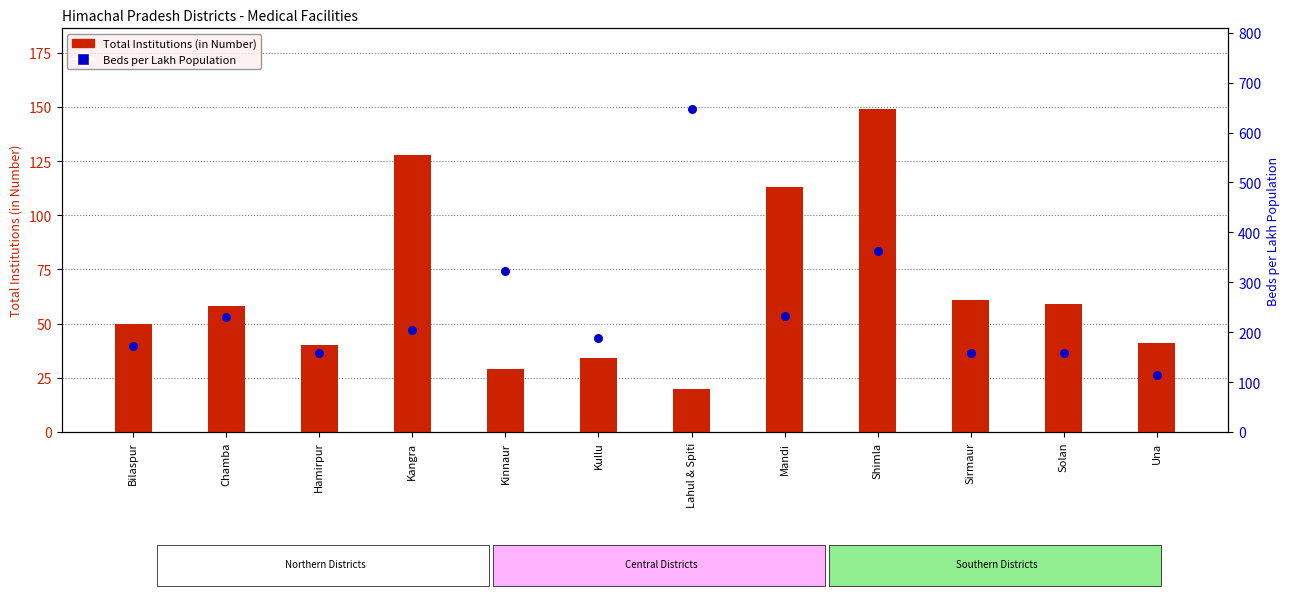

What are all the series names shown in the legend?

Total Institutions (in Number), Beds per Lakh Population